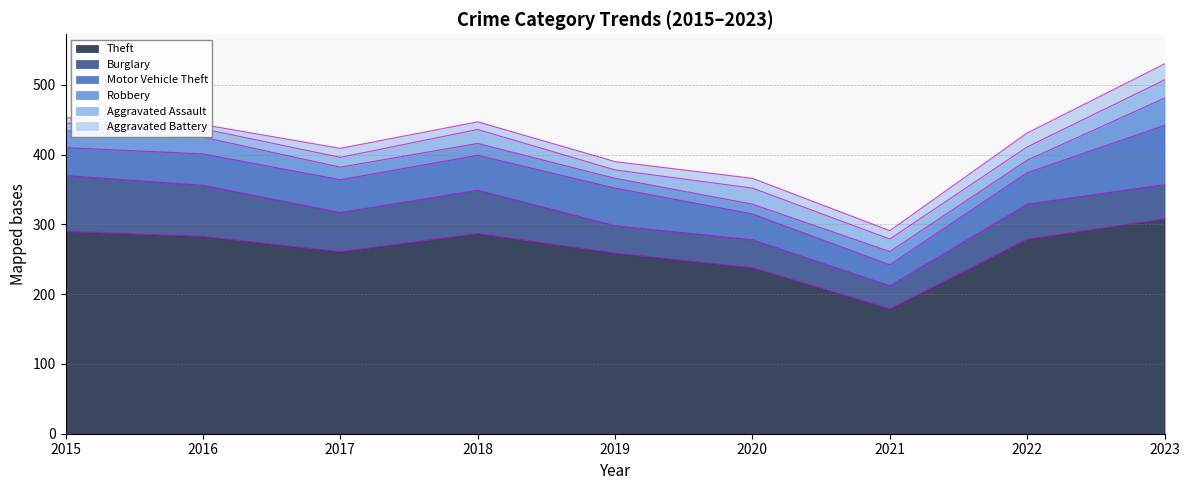

In Burglary, how many points are higher than both neighbors (excluding endpoints)?

3